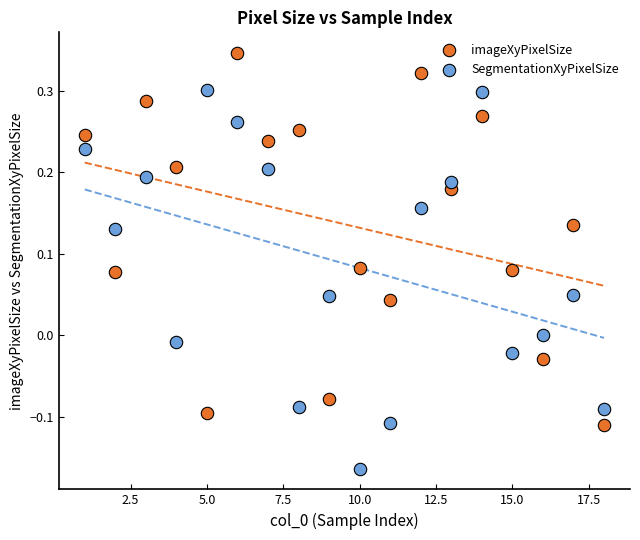

Which series reaches the maximum Y coordinate?

imageXyPixelSize